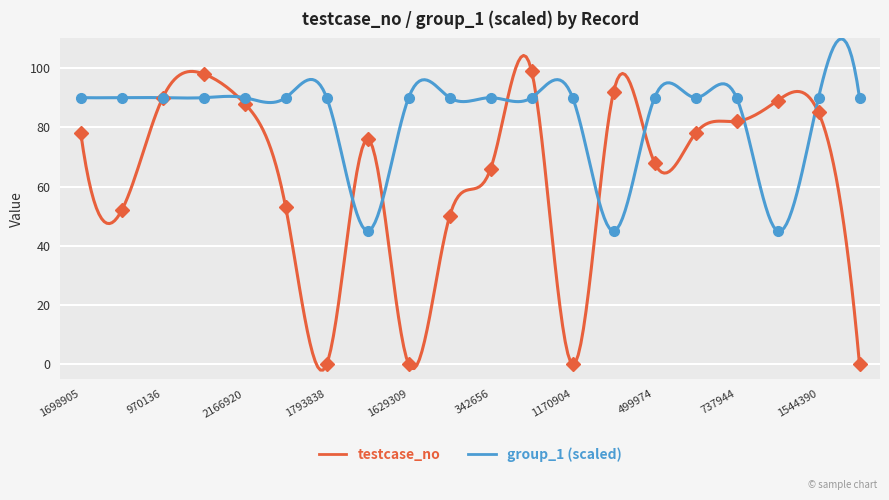

Rank the series at 248971 from lowest to highest value.

testcase_no, group_1